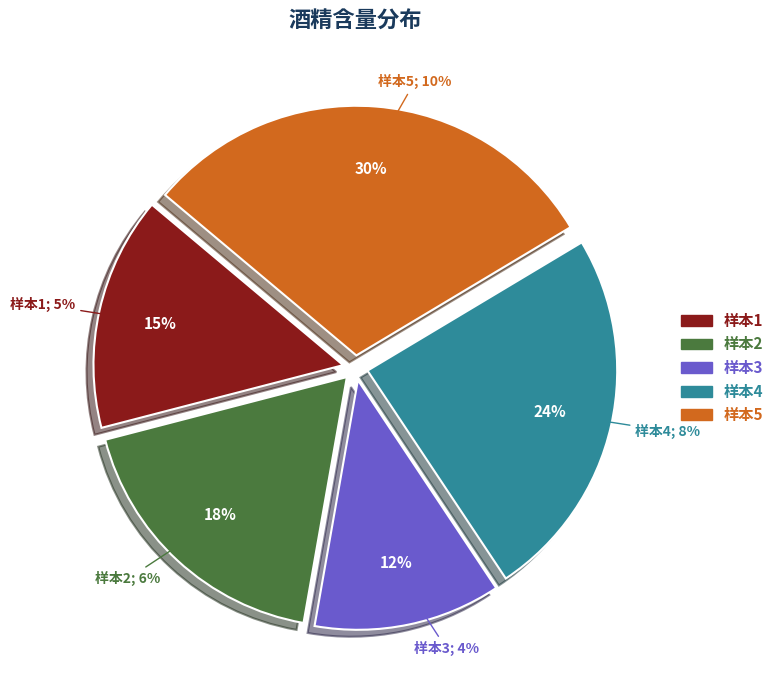

Approximately how many times larger is the value at 样本4 compared to 样本2?

1.3